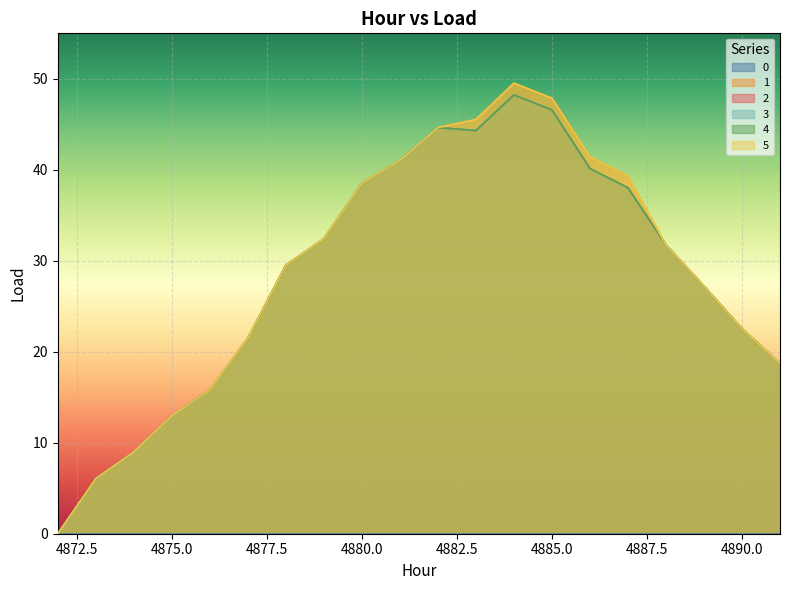

Reading left to right, extract all data points from this chart.

1: 4872=0.0	4873=6.1	4874=9.0	4875=13.0	4876=15.8	4877=21.5	4878=29.5	4879=32.4	4880=38.5	4881=41.0	4882=44.6	4883=45.5	4884=49.5	4885=47.9	4886=41.4	4887=39.3	4888=31.7	4889=27.2	4890=22.5	4891=18.7
2: 4872=0.0	4873=6.1	4874=9.0	4875=13.0	4876=15.8	4877=21.5	4878=29.5	4879=32.4	4880=38.5	4881=41.0	4882=44.6	4883=44.3	4884=48.2	4885=46.6	4886=40.1	4887=38.0	4888=31.7	4889=27.2	4890=22.5	4891=18.7
3: 4872=0.0	4873=6.1	4874=9.0	4875=13.0	4876=15.8	4877=21.5	4878=29.5	4879=32.4	4880=38.5	4881=41.0	4882=44.6	4883=44.3	4884=48.2	4885=46.6	4886=40.1	4887=38.0	4888=31.7	4889=27.2	4890=22.5	4891=18.7
4: 4872=0.0	4873=6.1	4874=9.0	4875=13.0	4876=15.8	4877=21.5	4878=29.5	4879=32.4	4880=38.5	4881=41.0	4882=44.6	4883=44.3	4884=48.2	4885=46.6	4886=40.1	4887=38.0	4888=31.7	4889=27.2	4890=22.5	4891=18.7
5: 4872=0.0	4873=6.1	4874=9.0	4875=13.0	4876=15.8	4877=21.5	4878=29.5	4879=32.4	4880=38.5	4881=41.0	4882=44.6	4883=45.5	4884=49.5	4885=47.9	4886=41.4	4887=39.3	4888=31.7	4889=27.2	4890=22.5	4891=18.7